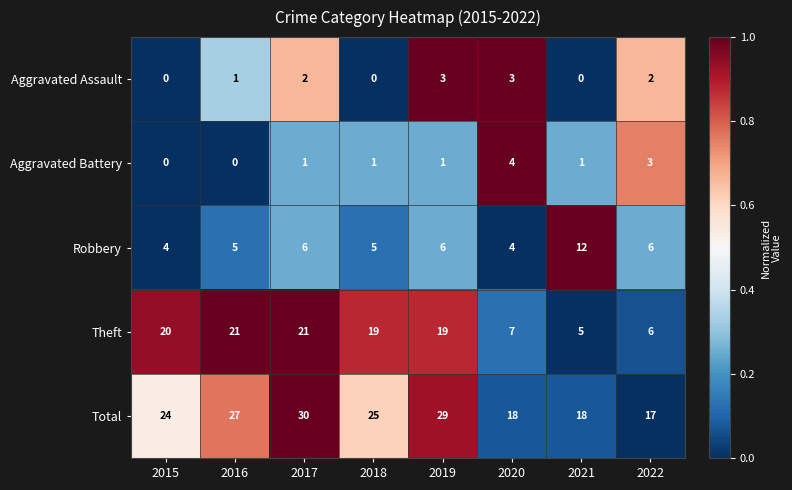

List the series in order of their peak value, highest first.

Total, Theft, Robbery, Aggravated Battery, Aggravated Assault